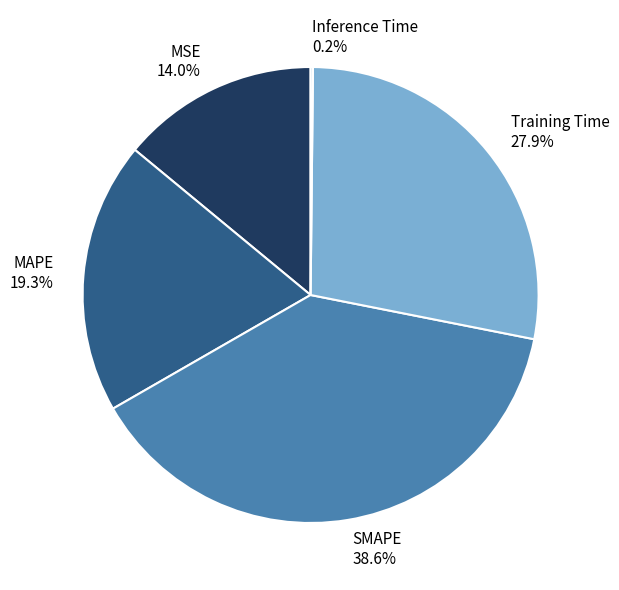

Is the sum of Training Time and SMAPE greater than half?

Yes